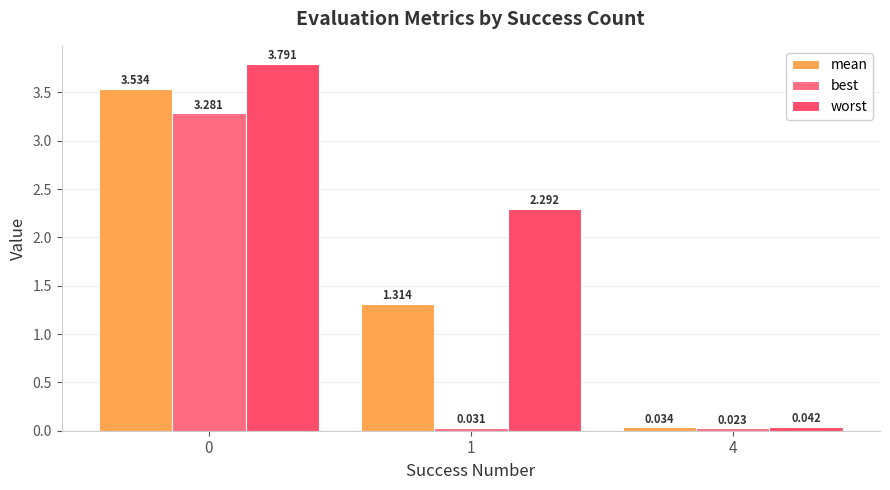

What is the difference between the maximum and minimum values in the best series?

3.3